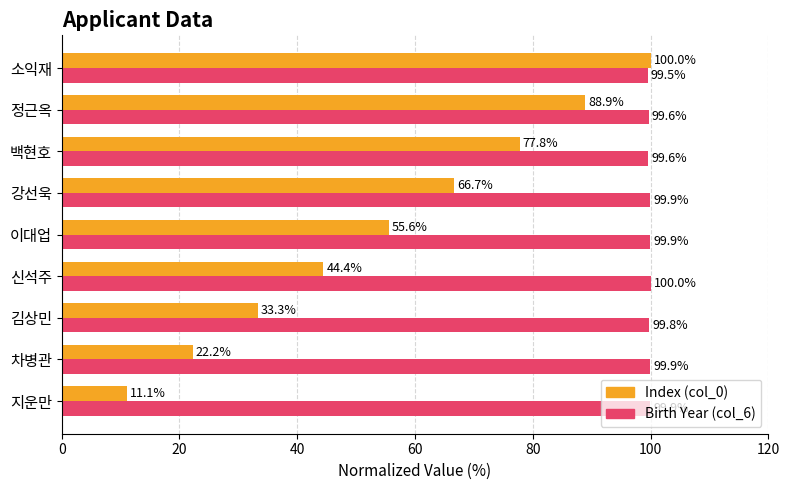

Which series has the widest spread of values?

Index (col_0)